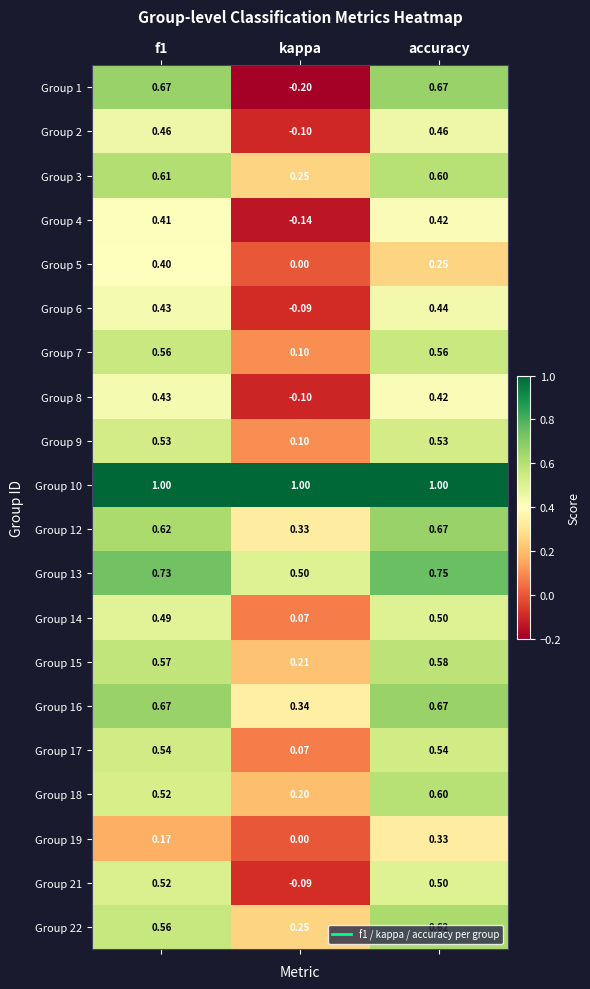

Which category has the lowest value in the Group 2 series?

kappa